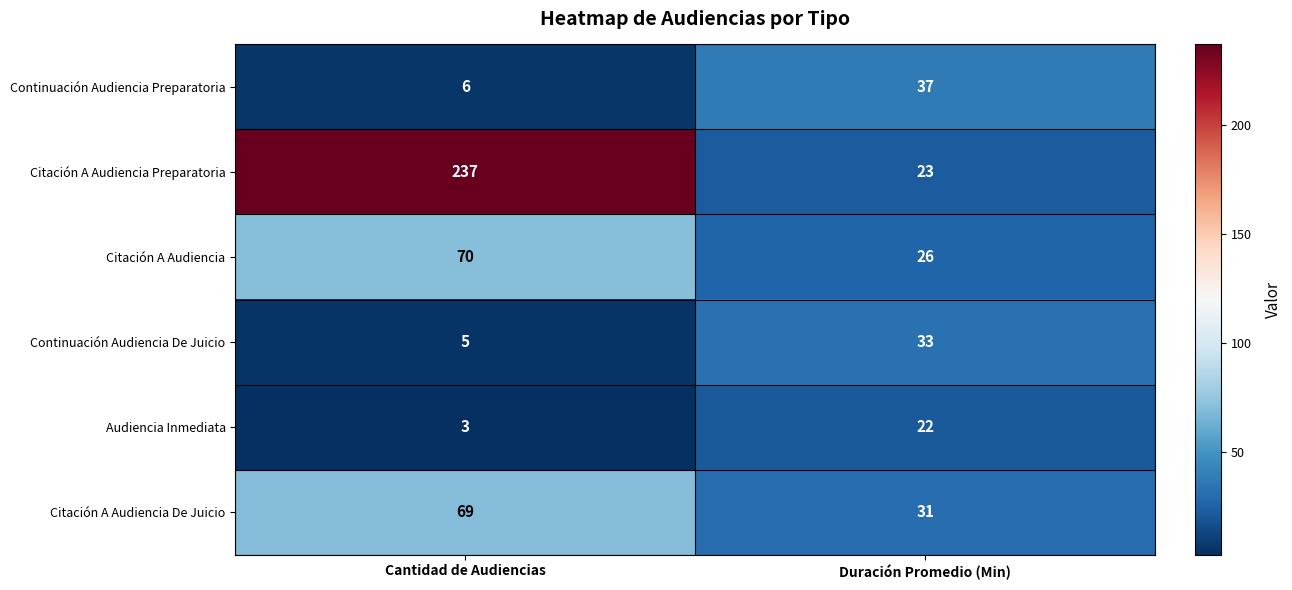

Which series changed the most between Cantidad de Audiencias and Duración Promedio (Min)?

Citación A Audiencia Preparatoria